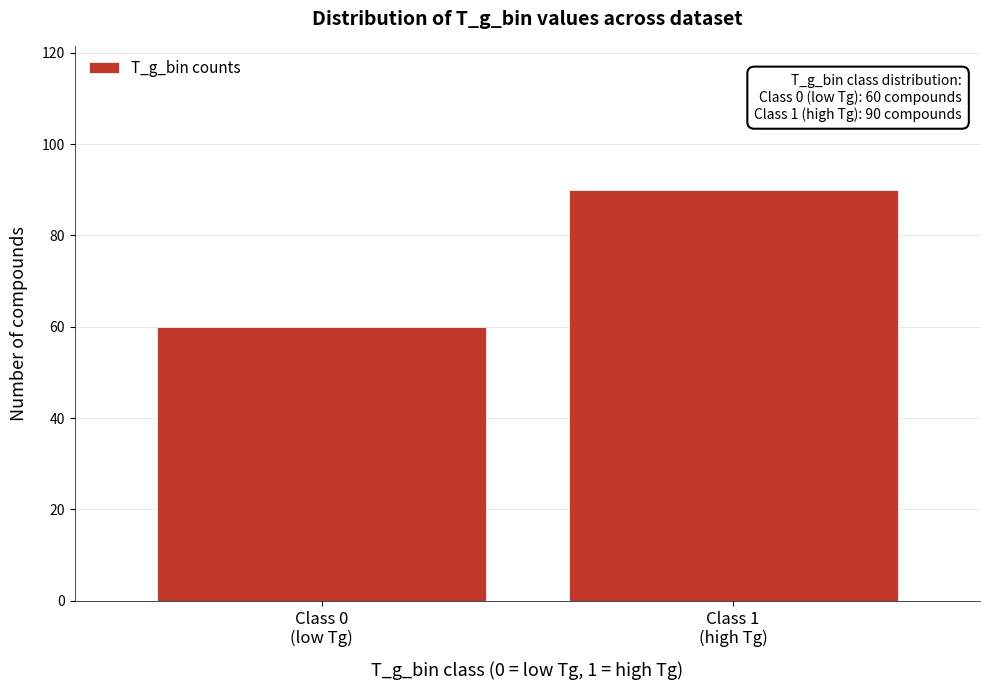

Reading left to right, what are all the values shown in this chart?

60	90